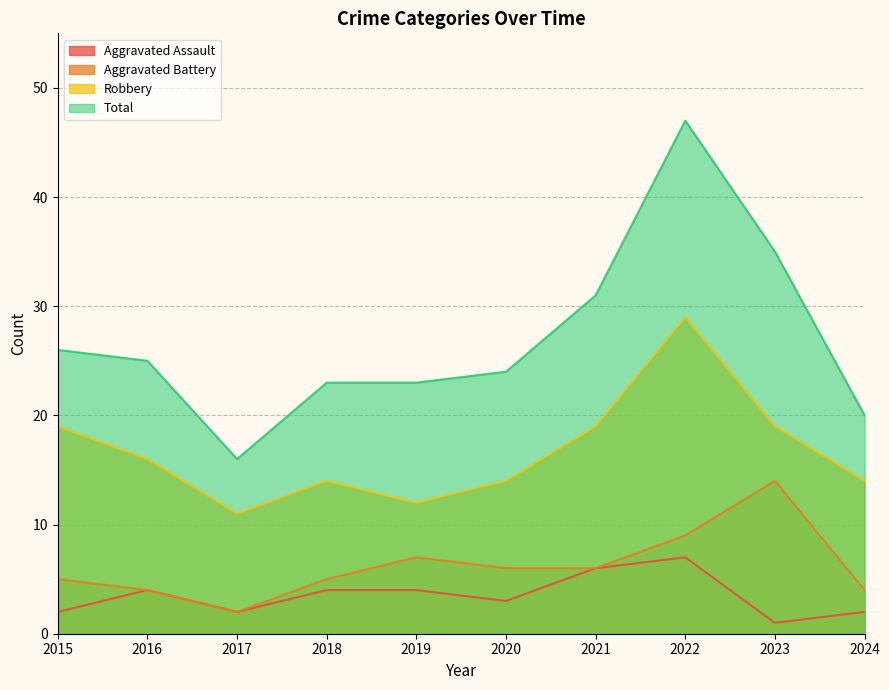

True or false: Aggravated Battery and Aggravated Assault intersect in this chart.

False